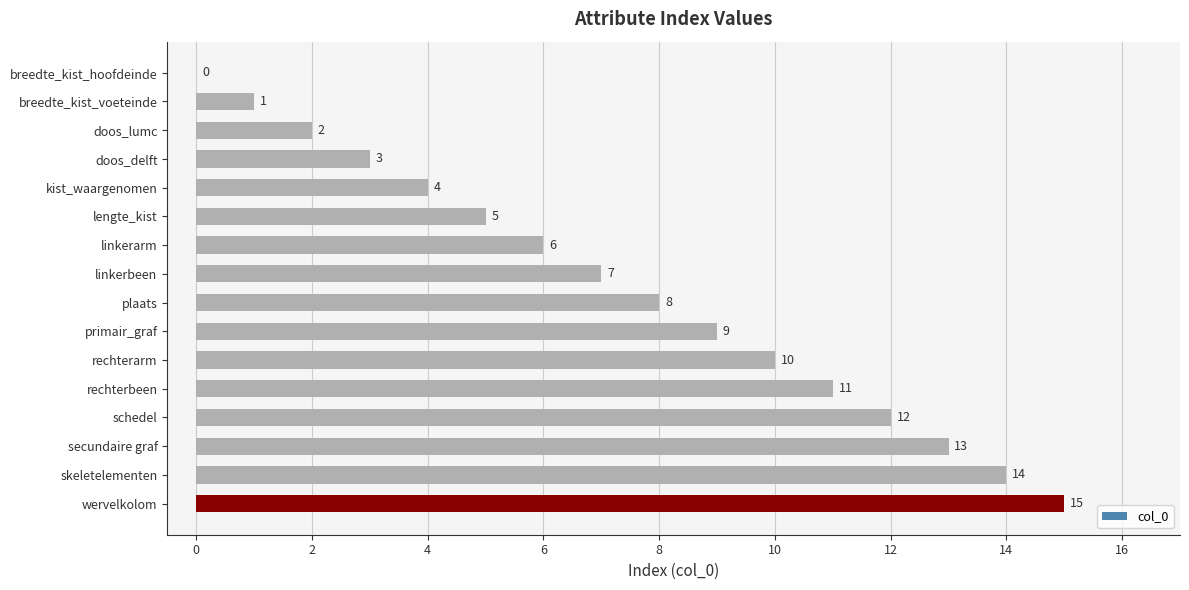

The value at schedel is 12. True or false?

True